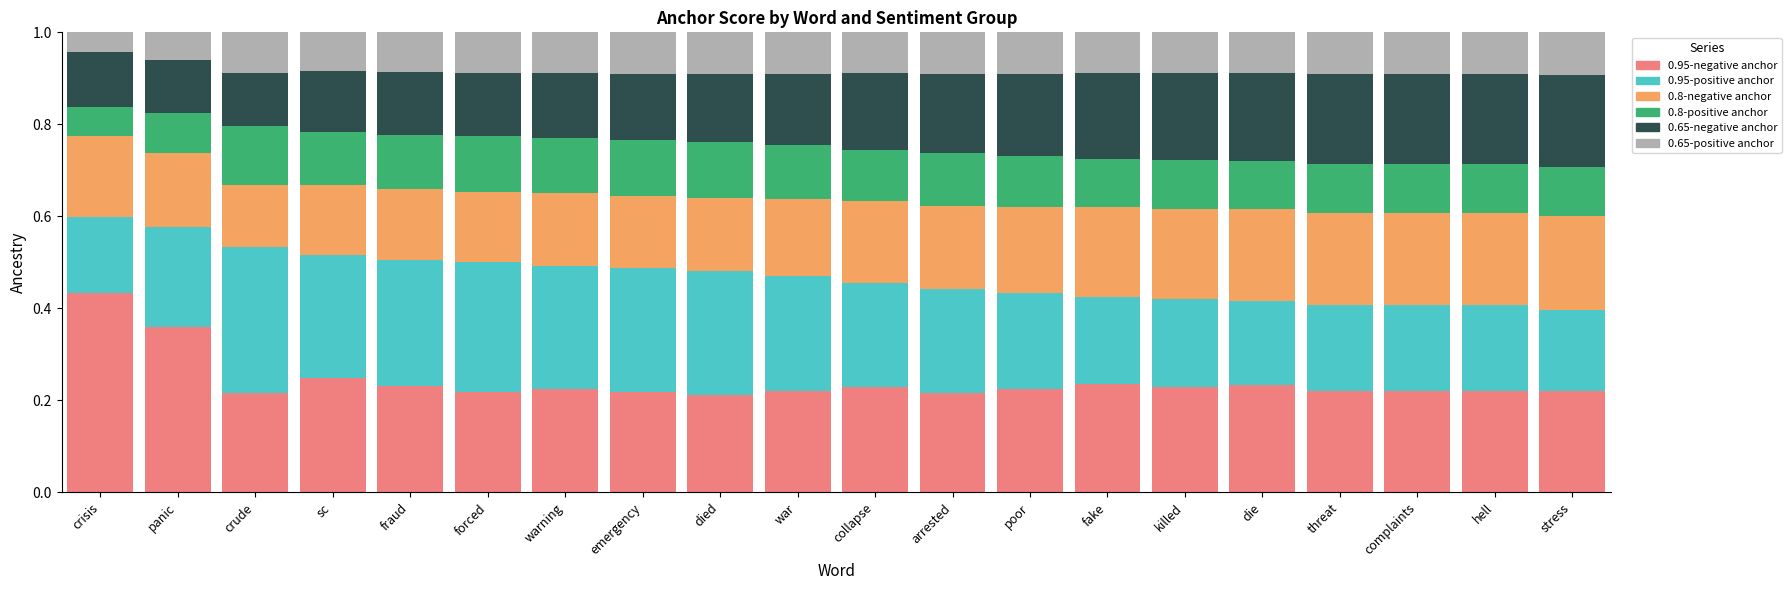

What is the sum of the 0.95-negative anchor values at panic and collapse?

0.6